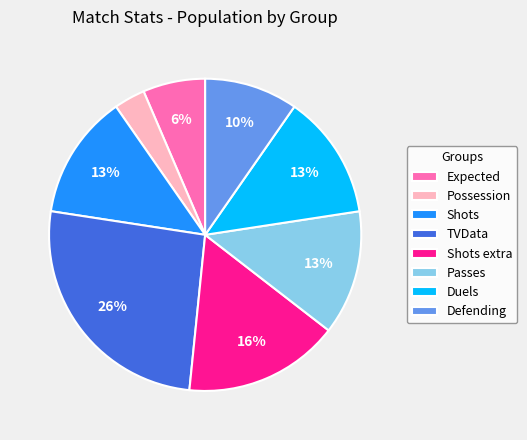

Between Passes and Possession, which is larger?

Passes